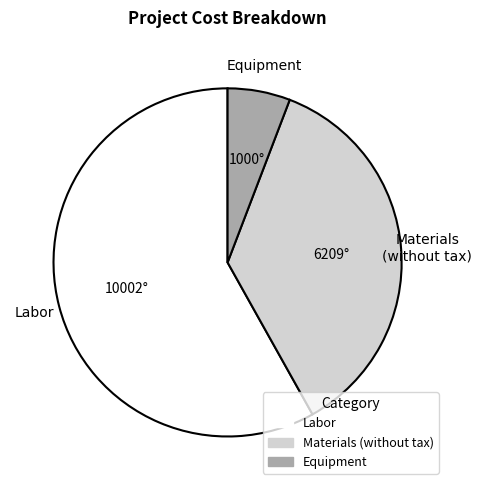

Is there any slice that represents more than half of the pie?

Yes